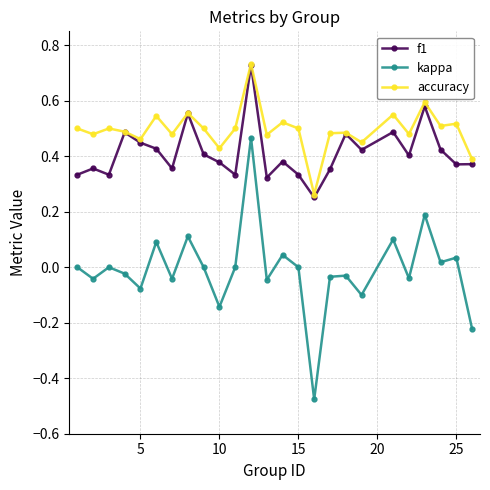

How many f1 values are between 0 and 1?

25